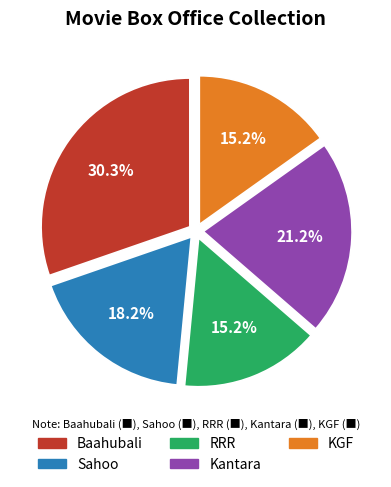

To the nearest percent, what is the combined percentage of Kantara and Sahoo?

39%